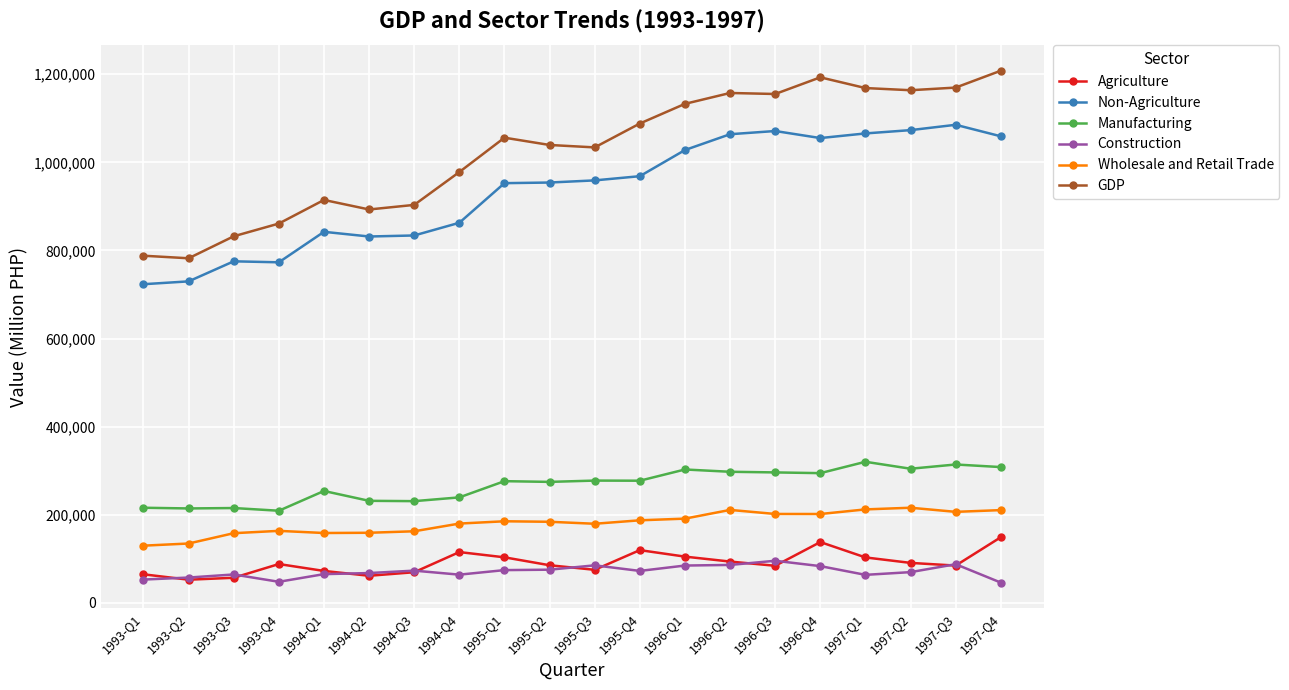

The Agriculture series shows 35930 at 1996-Q4. True or false?

False